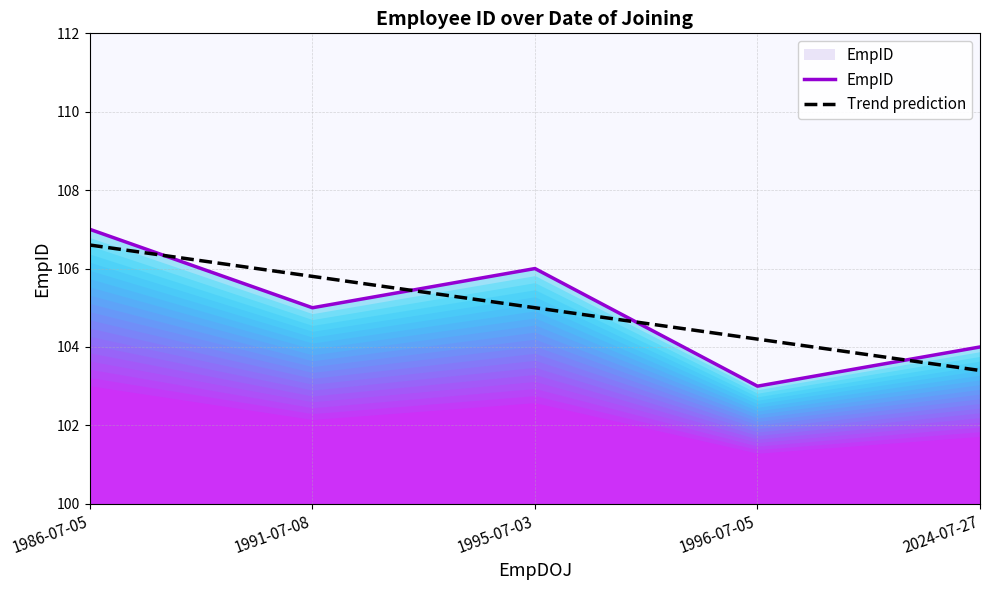

Which category has the lowest value across all series?

1996-07-05